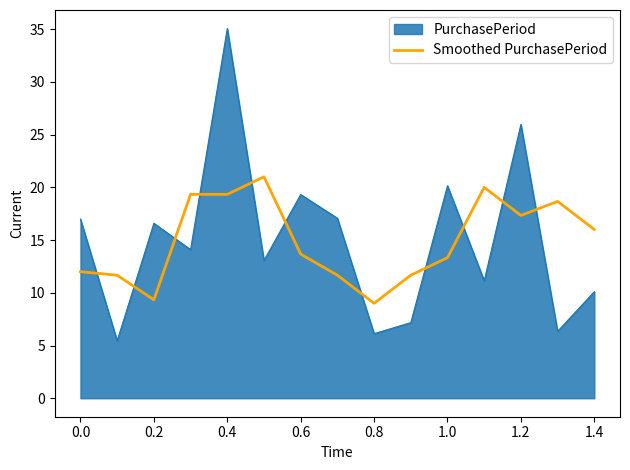

How many lines are shown in the chart?

2